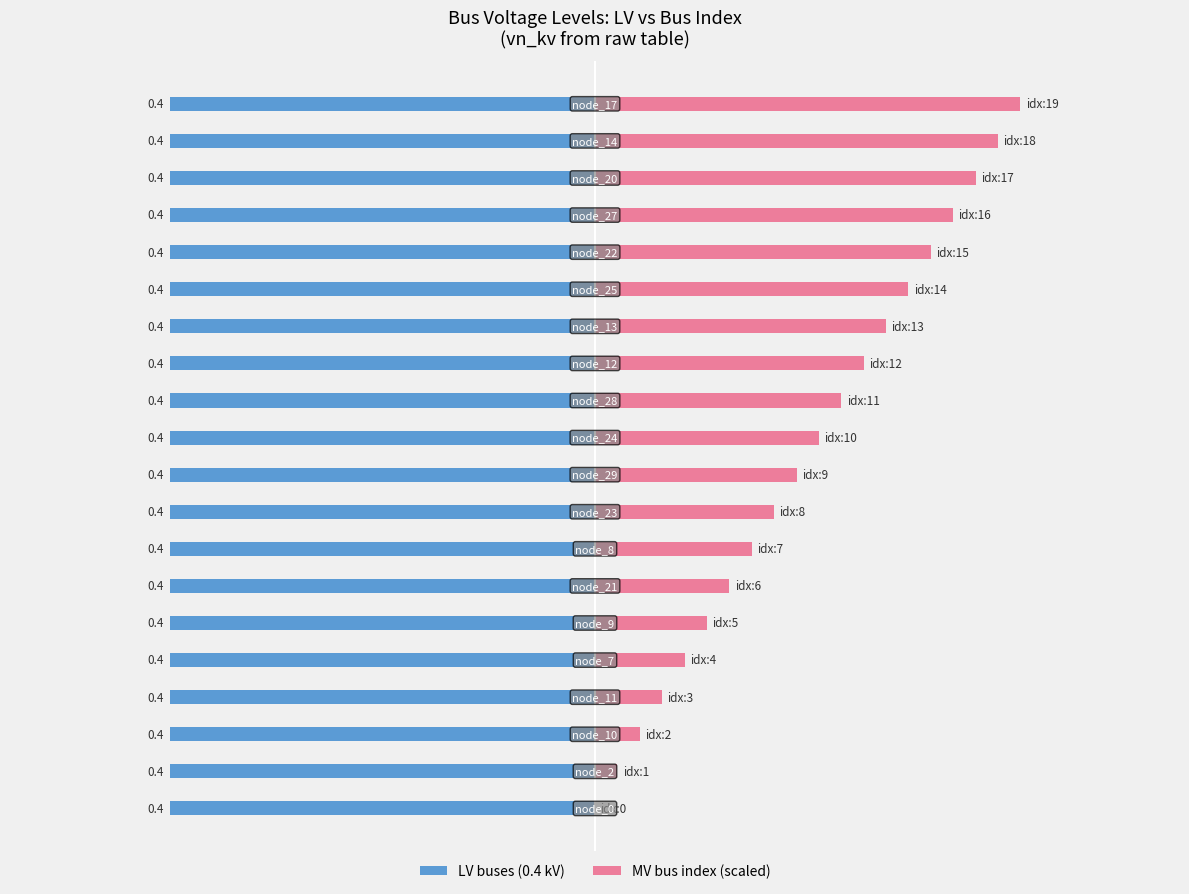

What is the value of the MV bus index (scaled) bar at the 18th from the left?

0.4